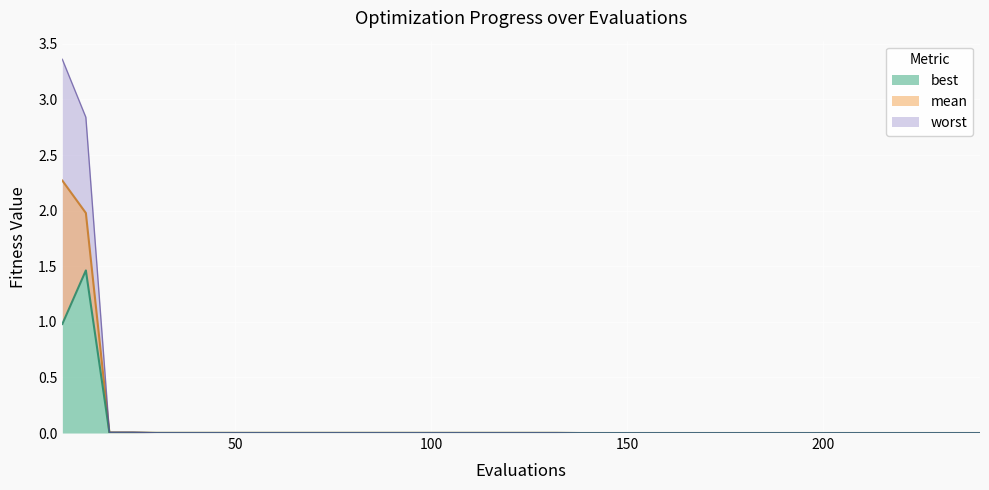

Which series has the largest range (max minus min)?

worst